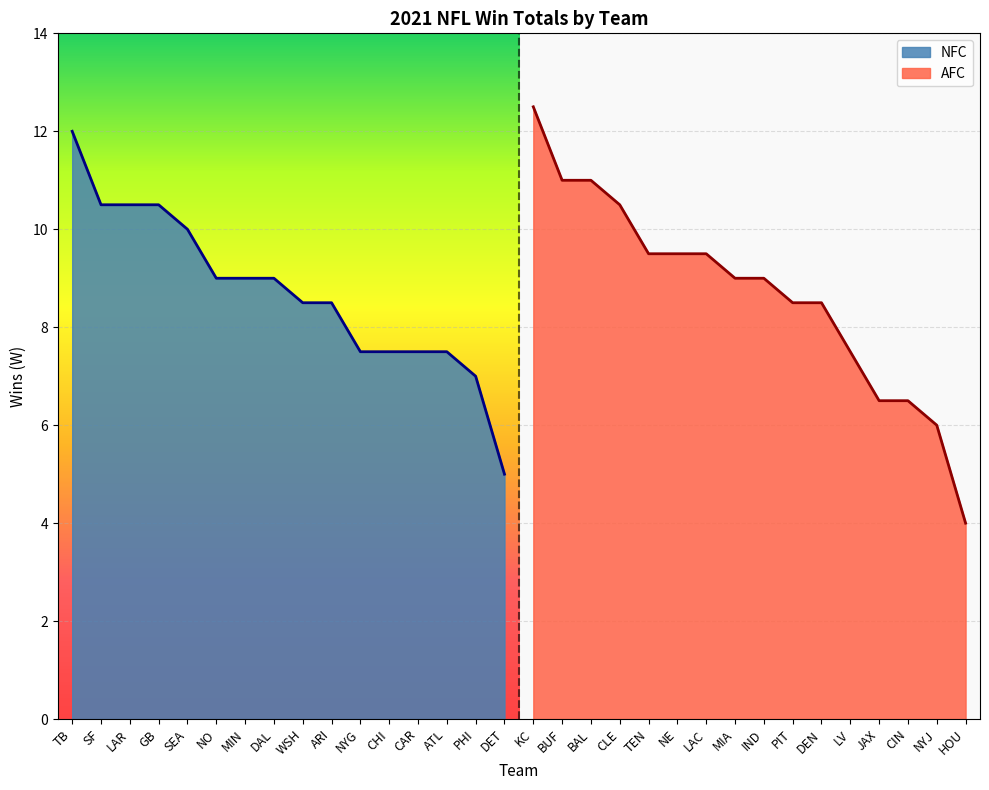

What is the difference between the maximum and minimum values in the AFC series?

8.5